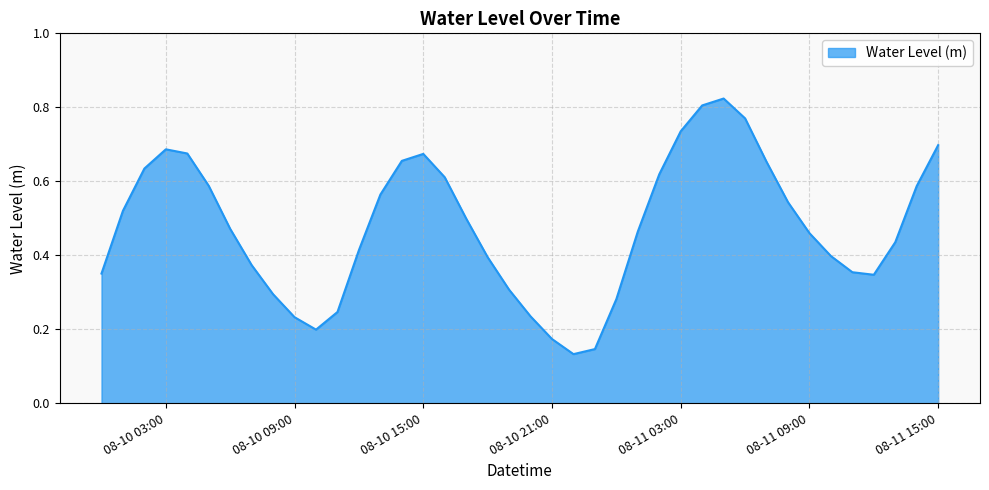

What is the sum of all values?

19.1